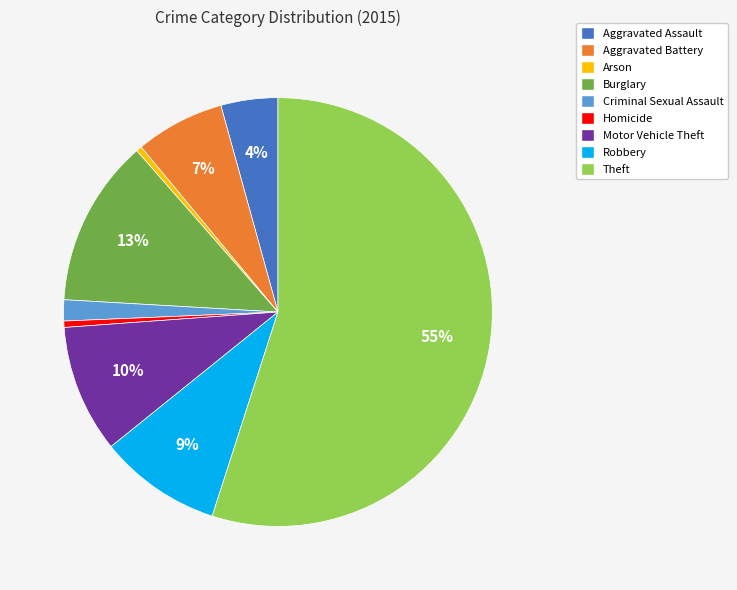

What is the largest slice in the pie chart?

Theft